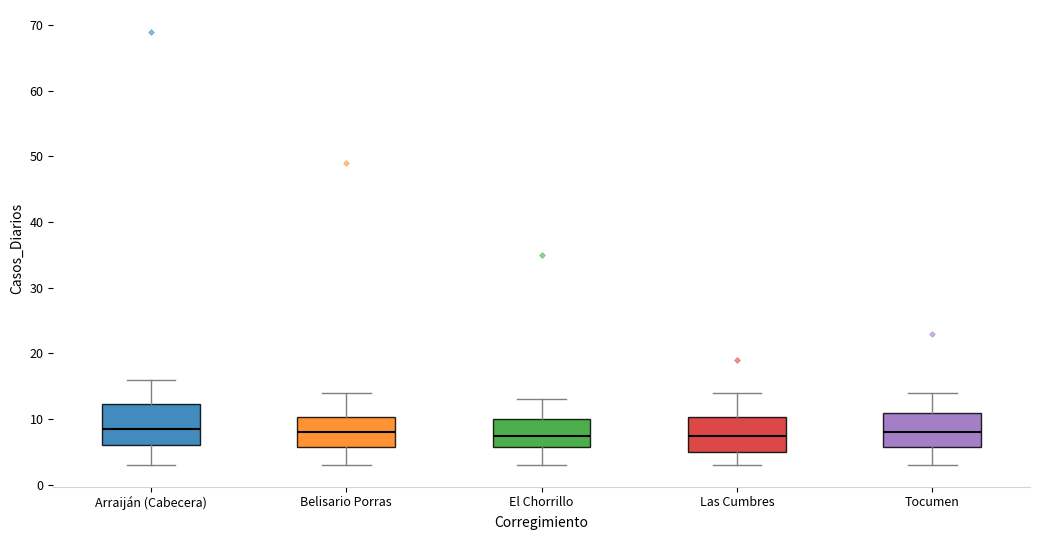

Comparing the boxes themselves (not the whiskers), which one is the tallest?

Arraiján (Cabecera)